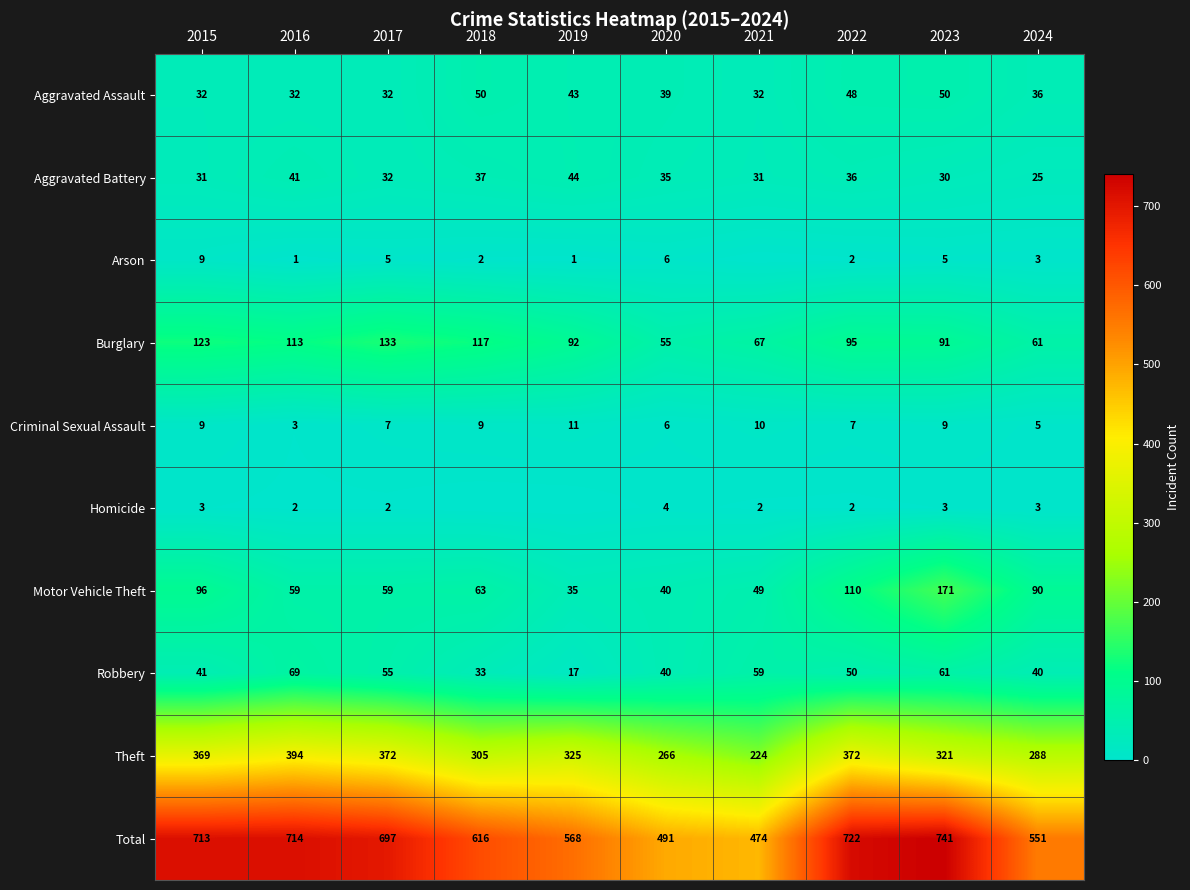

What is the maximum value for Criminal Sexual Assault?

11